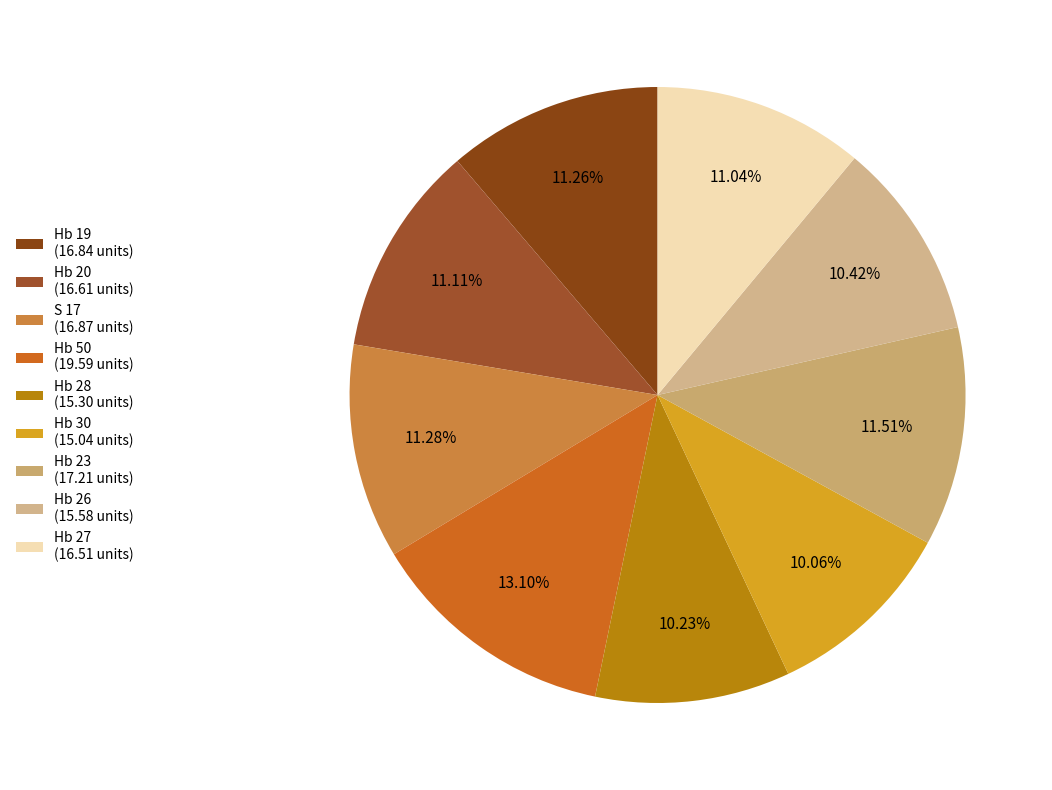

To the nearest percent, what is the difference between the largest and smallest slice percentages?

3%